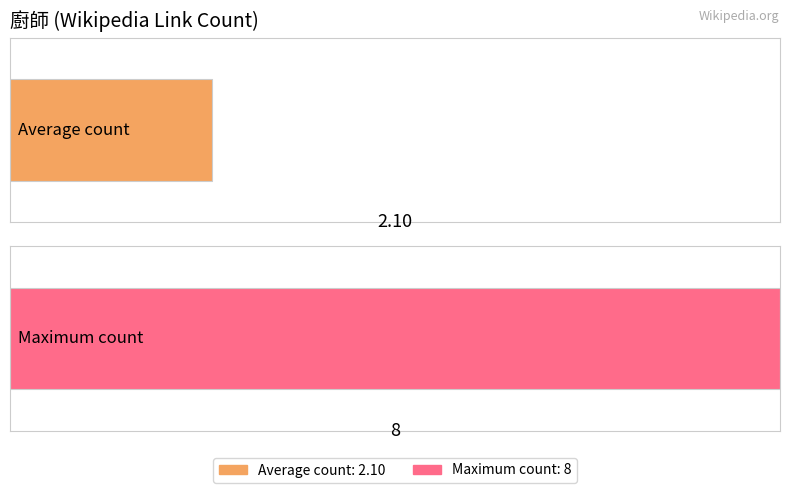

The value at 彭城 is 0. True or false?

False